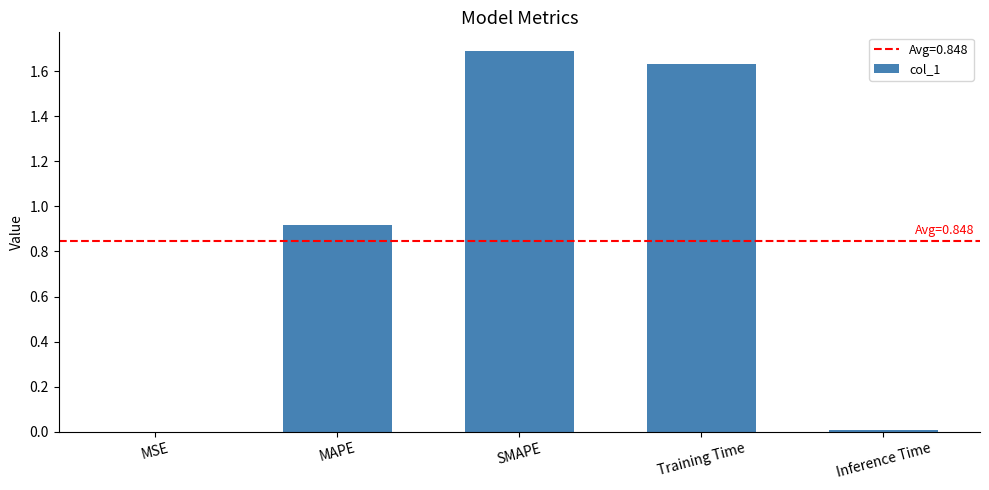

What is the greatest value displayed?

1.7